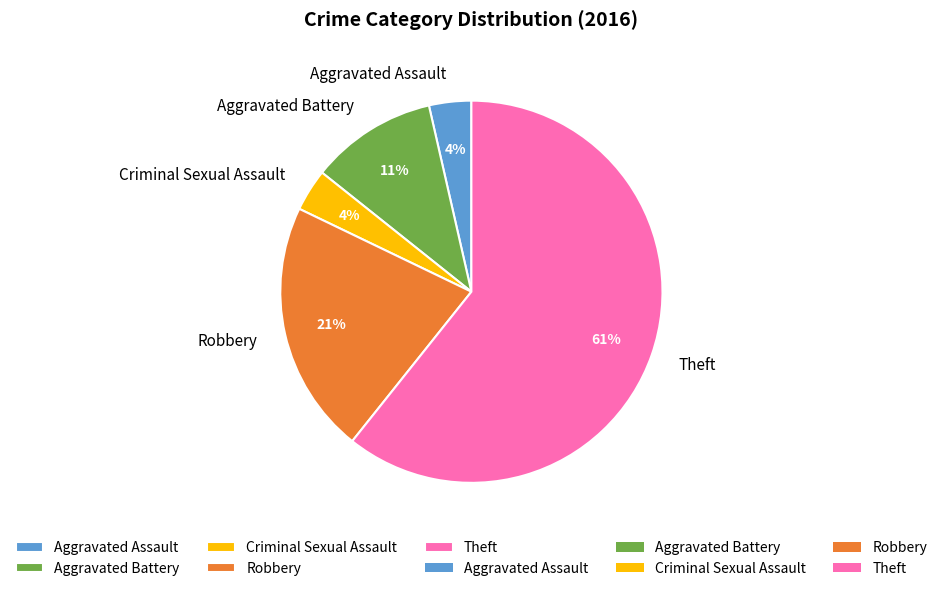

To the nearest percent, what percentage of the pie is Aggravated Assault?

4%